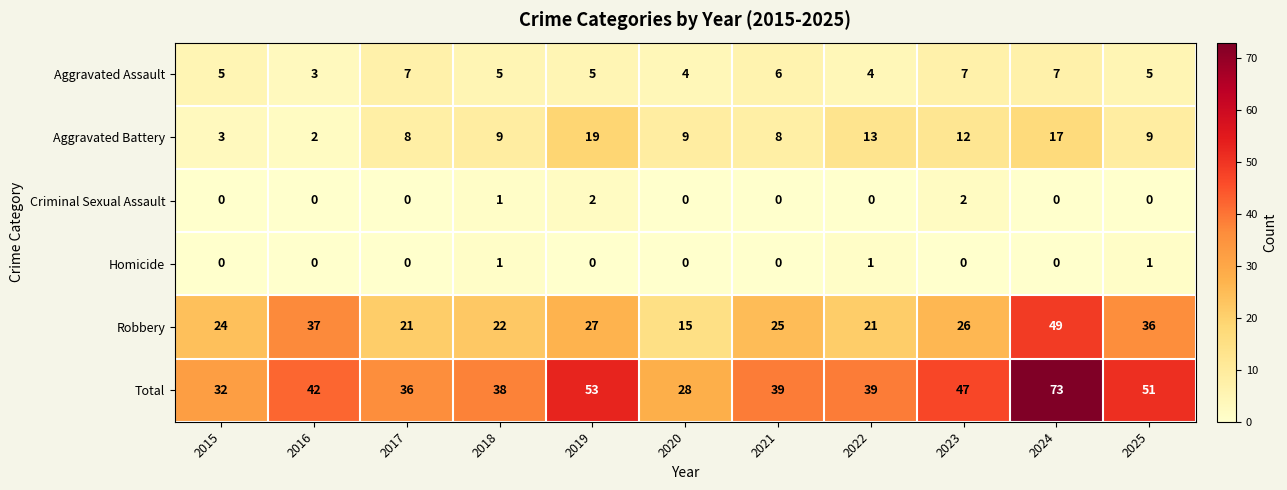

The value of Criminal Sexual Assault at 2016 is 0. True or false?

True